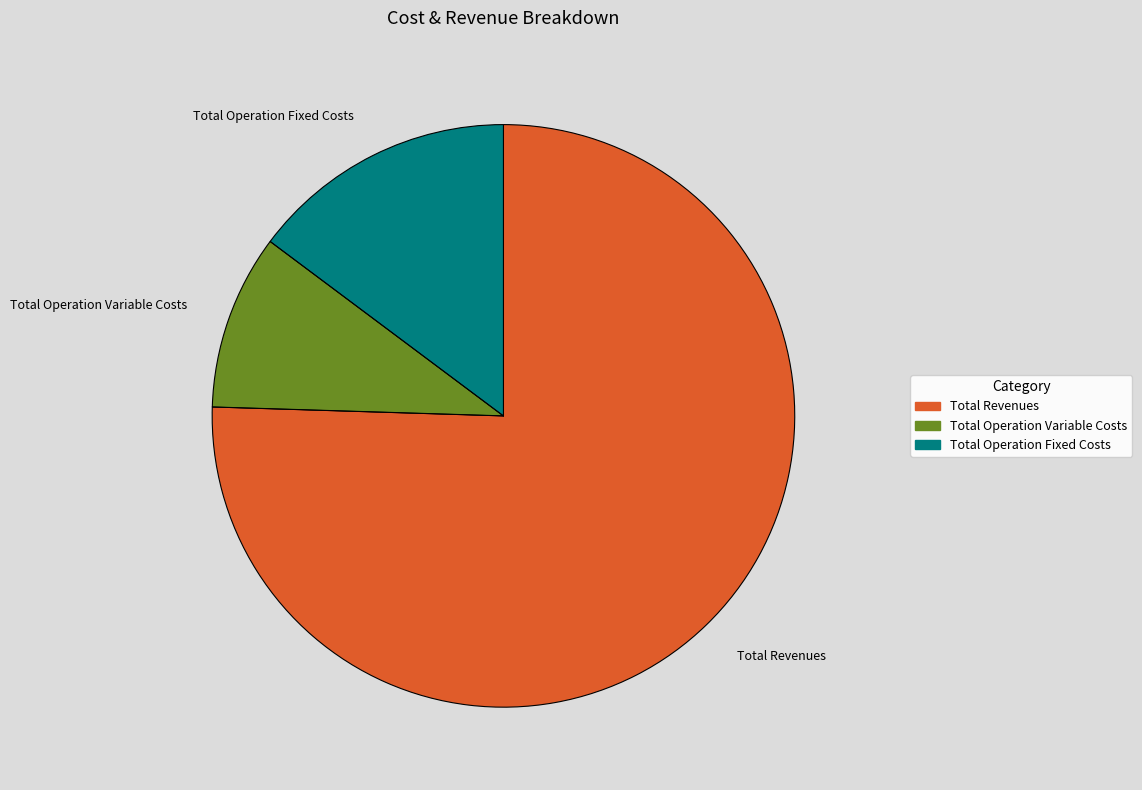

Does Total Operation Fixed Costs account for over 50% of the chart?

No